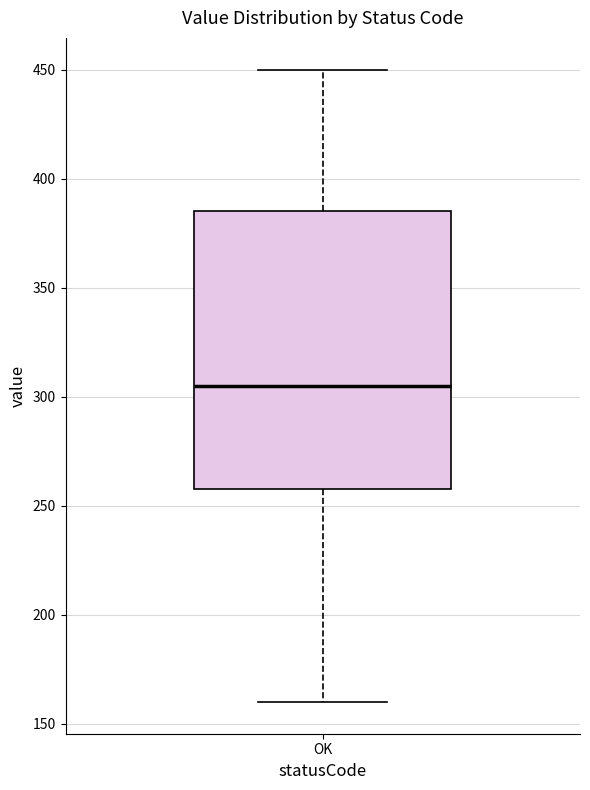

Transcribe this box plot: give where the median line is, the range the box spans, and where the two whiskers end, as read against the y-axis. The values are not printed on the chart, so give them approximately, as read against the axis.

median 305, box 260 to 385, whiskers 160 to 450